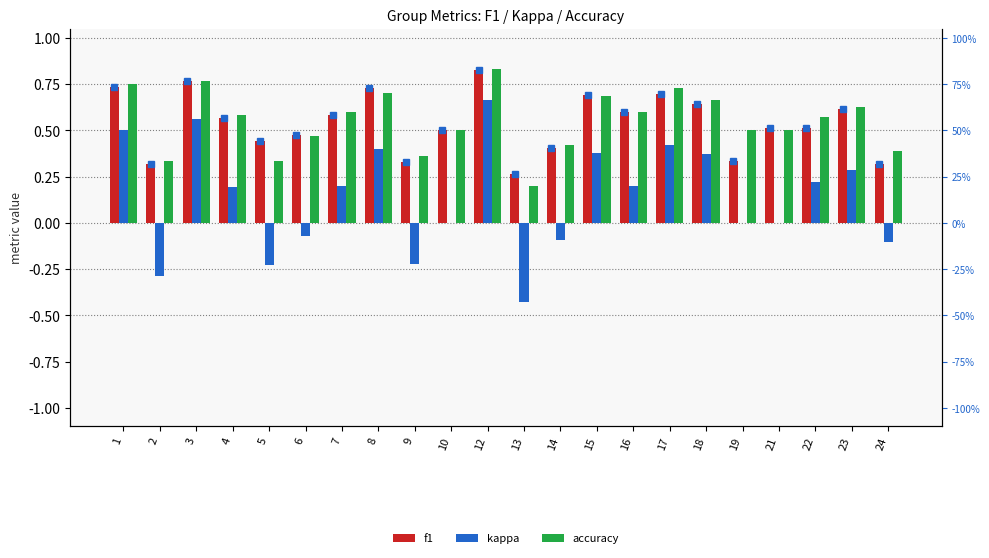

List the labels in order of f1 value, largest first.

12, 3, 1, 8, 17, 15, 18, 23, 16, 7, 4, 21, 22, 10, 6, 5, 14, 19, 9, 2, 24, 13